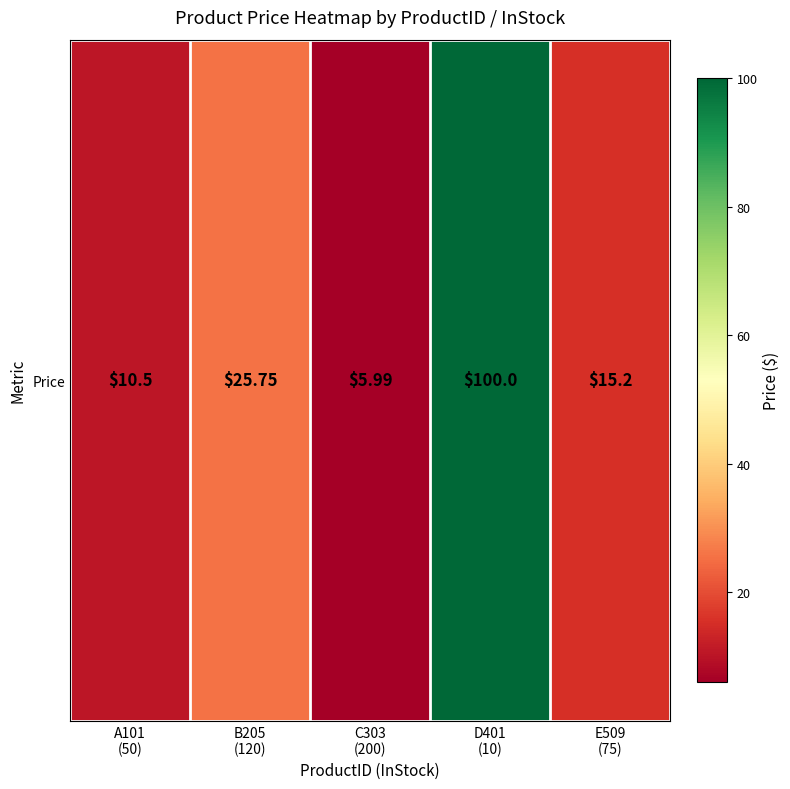

Between E509
(75) and B205
(120), which is larger?

B205
(120)